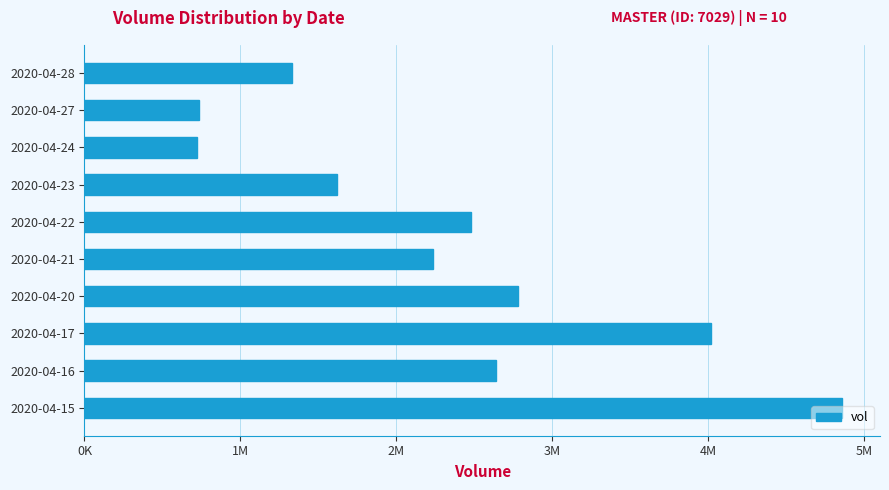

Does the chart contain stacked bars?

No